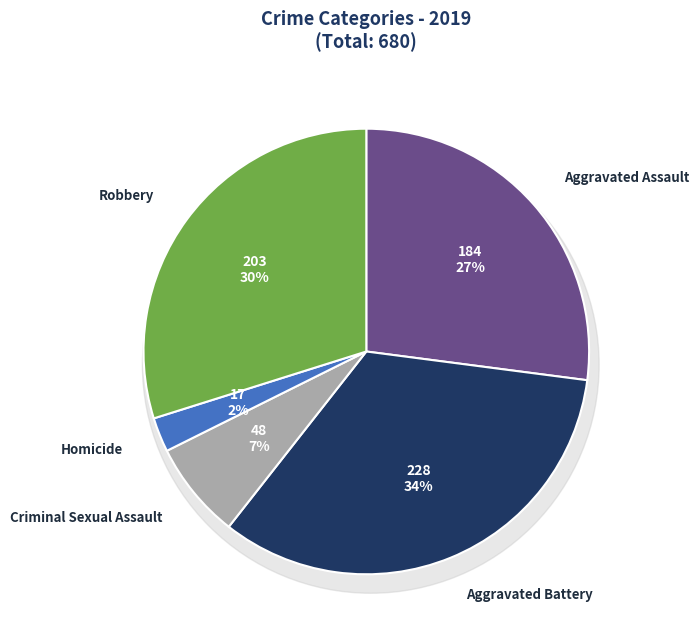

The Criminal Sexual Assault slice represents 1% of the pie. True or false?

False